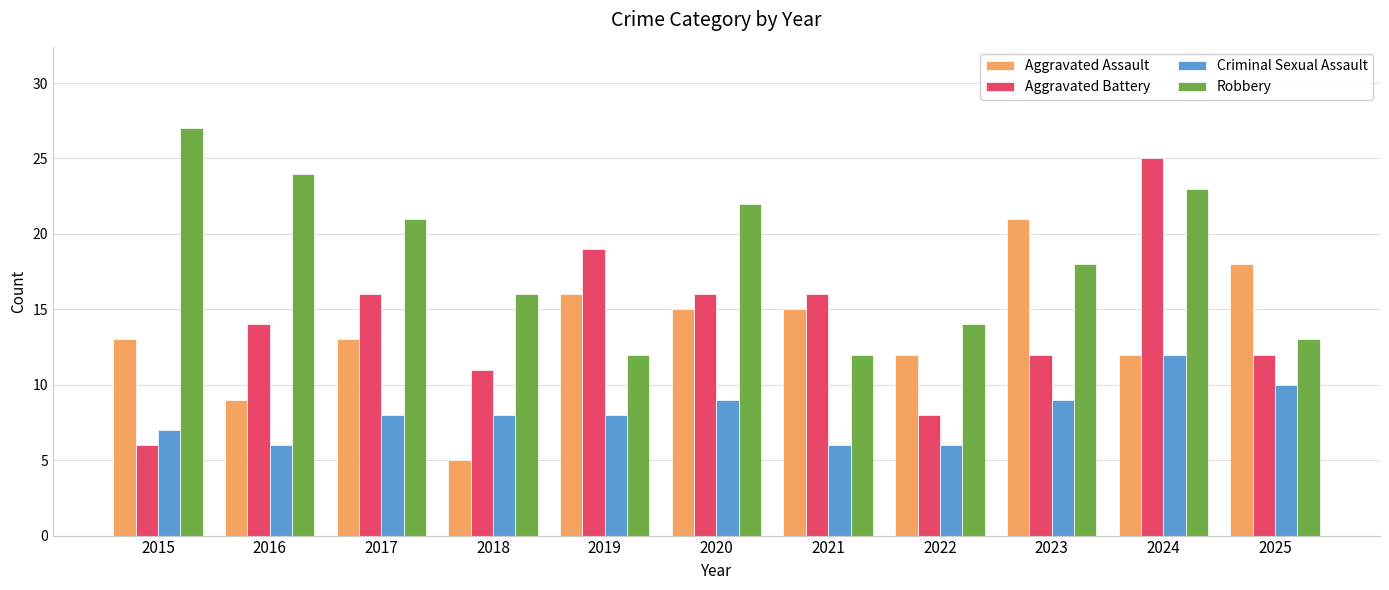

Reading right to left, transcribe all the data shown in this chart.

Aggravated Assault: 18	12	21	12	15	15	16	5	13	9	13
Aggravated Battery: 12	25	12	8	16	16	19	11	16	14	6
Criminal Sexual Assault: 10	12	9	6	6	9	8	8	8	6	7
Robbery: 13	23	18	14	12	22	12	16	21	24	27